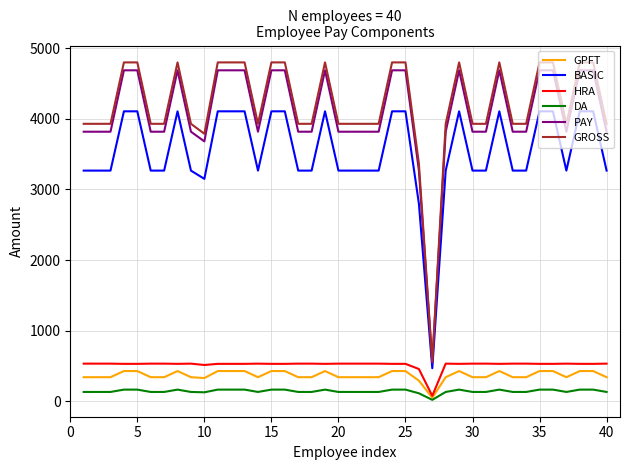

At how many categories does at least one series exceed 2084?

39